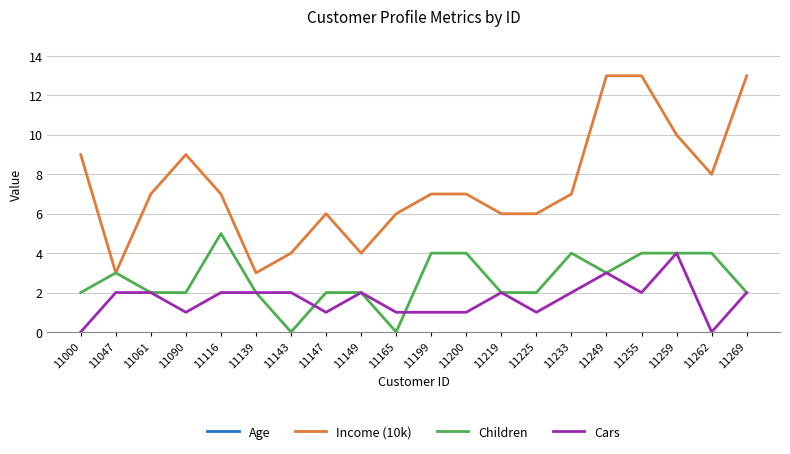

What is the difference between the highest and lowest values at 11000?

40